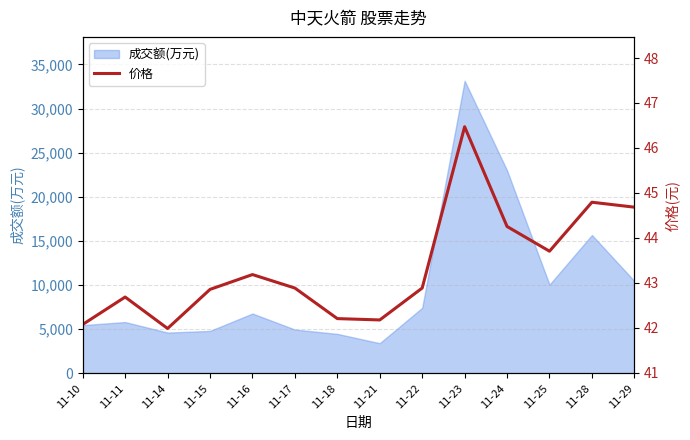

Reading left to right, what are all the values shown in this chart?

11-10=42.1	11-11=42.7	11-14=42.0	11-15=42.9	11-16=43.2	11-17=42.9	11-18=42.2	11-21=42.2	11-22=42.9	11-23=46.5	11-24=44.2	11-25=43.7	11-28=44.8	11-29=44.7